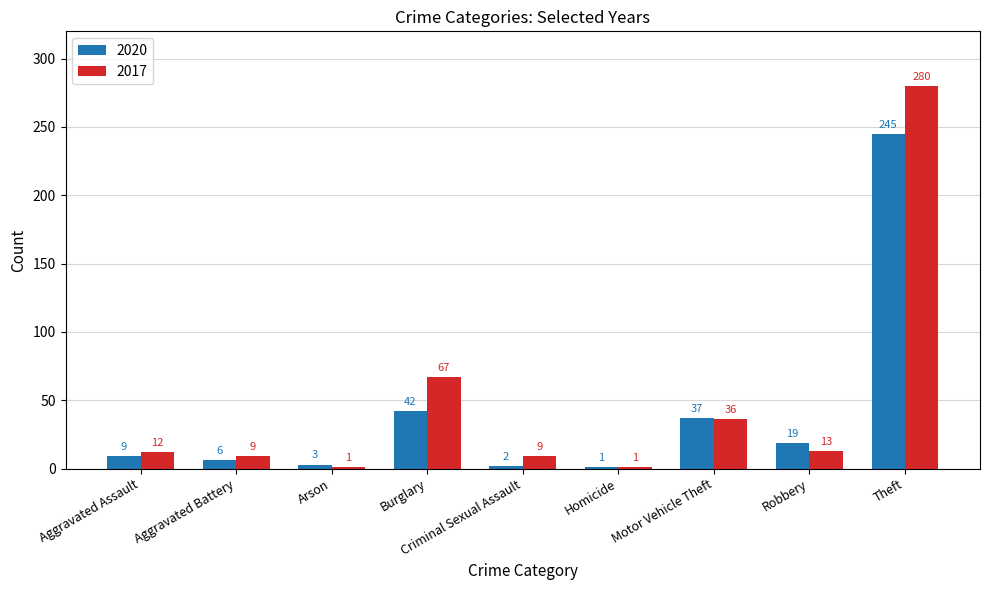

True or false: 2020 has a value of 42 at Burglary.

True